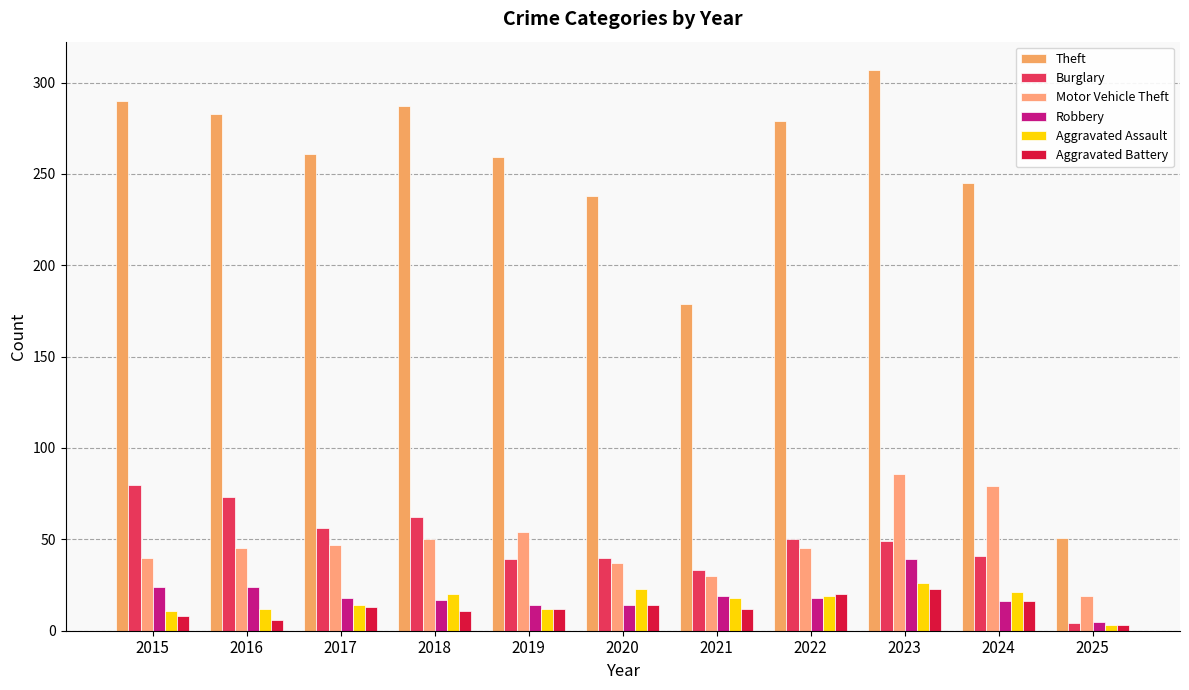

Reading left to right, extract all data points from this chart.

Theft: 290	283	261	287	259	238	179	279	307	245	51
Burglary: 80	73	56	62	39	40	33	50	49	41	4
Motor Vehicle Theft: 40	45	47	50	54	37	30	45	86	79	19
Robbery: 24	24	18	17	14	14	19	18	39	16	5
Aggravated Assault: 11	12	14	20	12	23	18	19	26	21	3
Aggravated Battery: 8	6	13	11	12	14	12	20	23	16	3